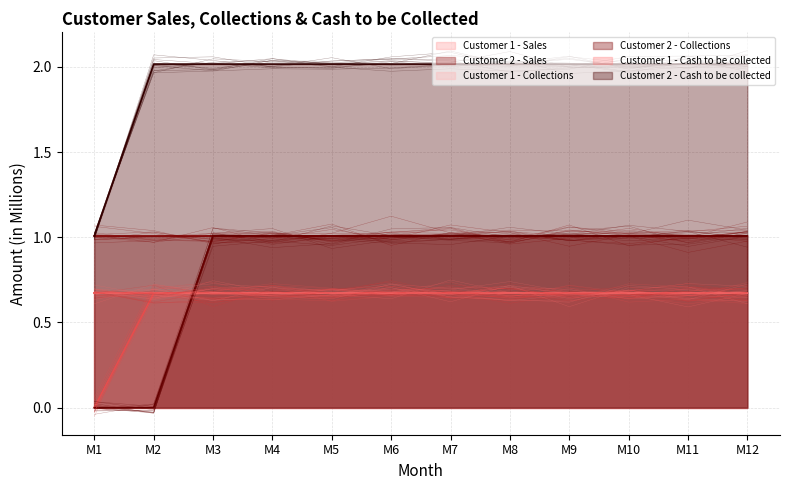

True or false: Customer 2 - Collections has more than 1 interior local peaks.

False